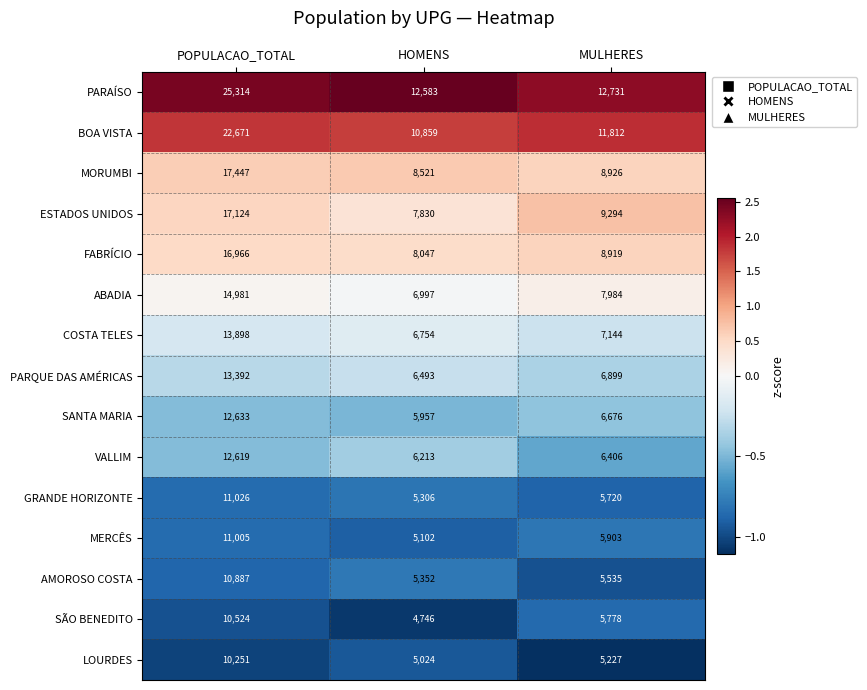

What is the maximum value shown in the chart?

25314